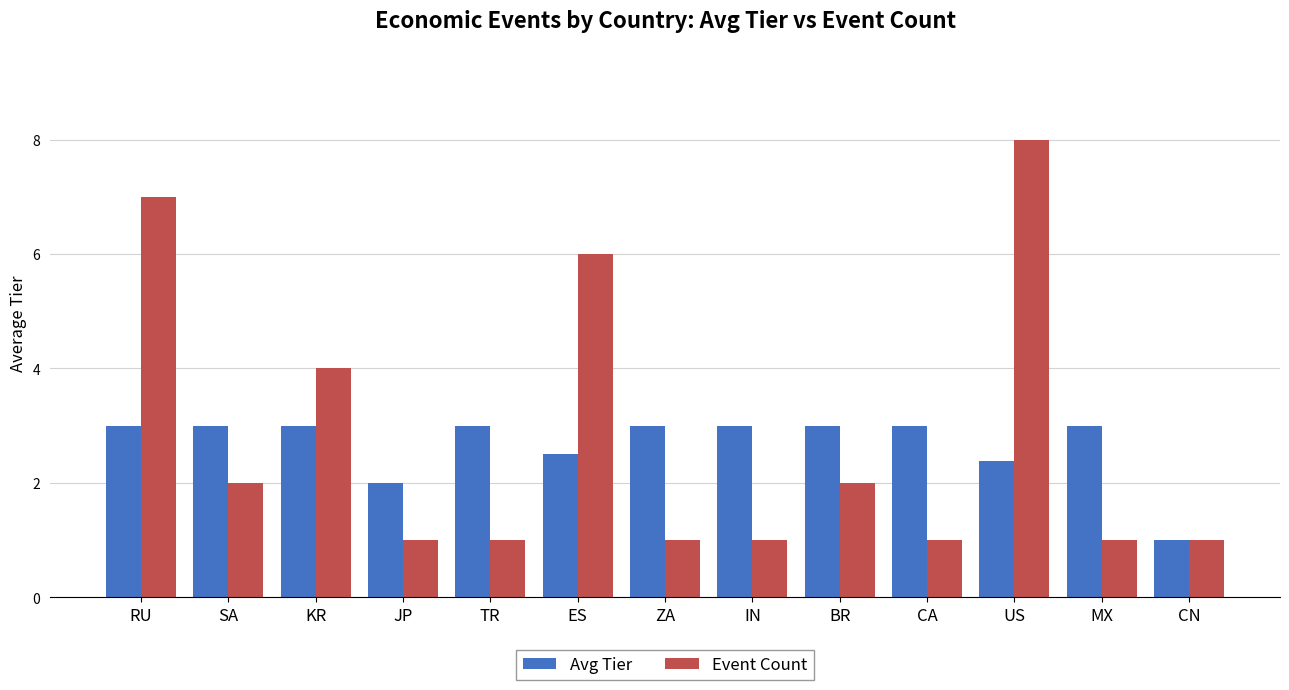

What is the difference between the maximum and minimum values in the Avg Tier series?

2.0